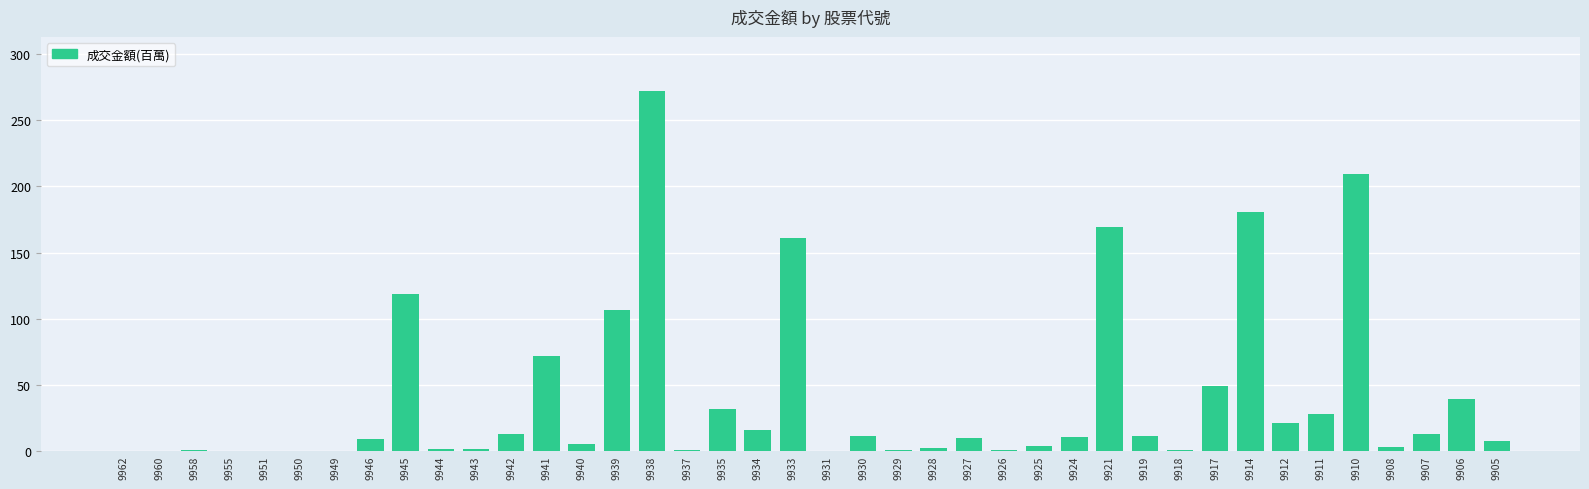

What is the sum of all values?

1573.0